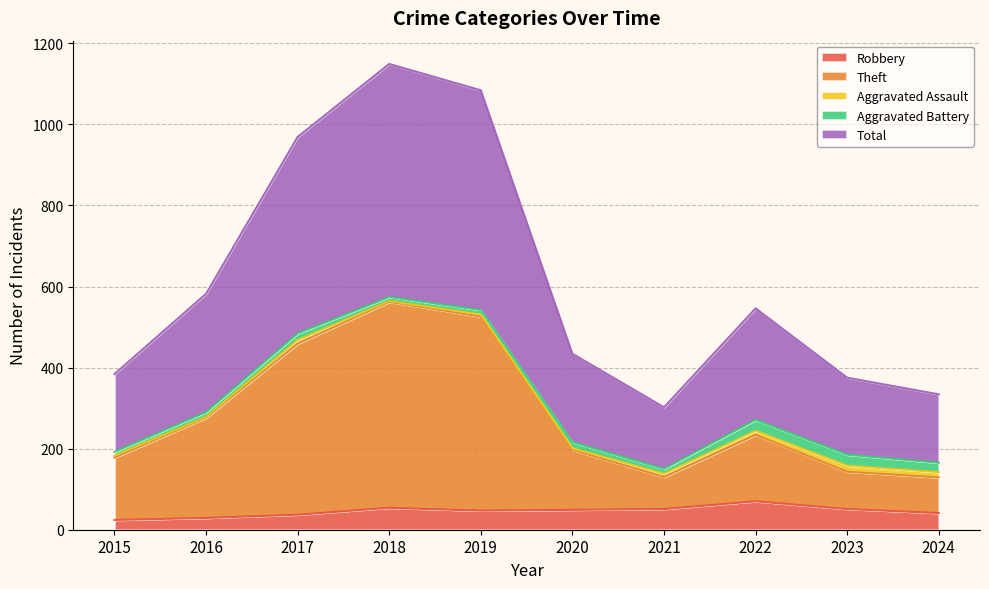

Does the chart display data point markers on the line(s)?

No